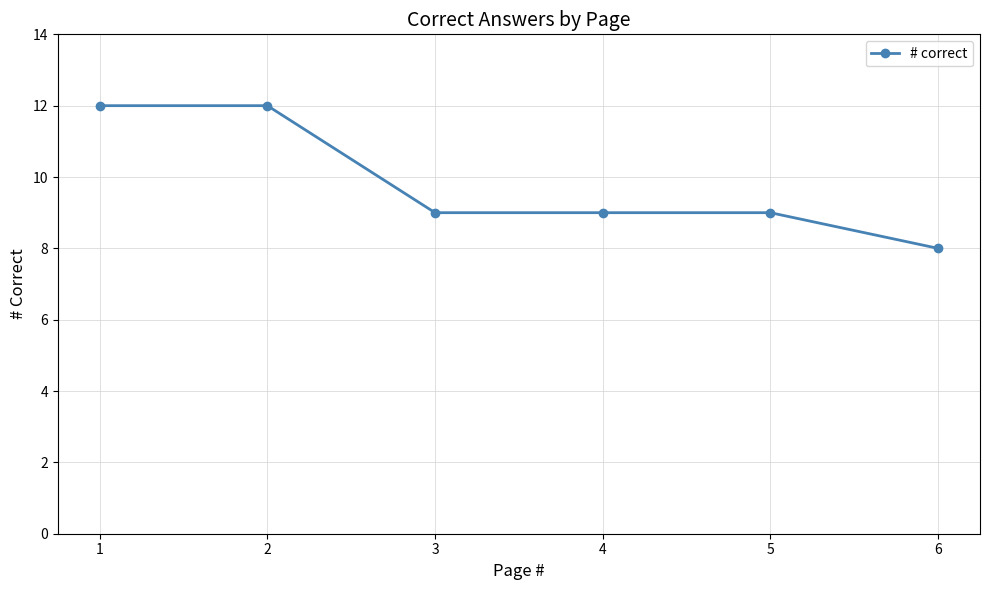

Does the chart have visible grid lines?

Yes